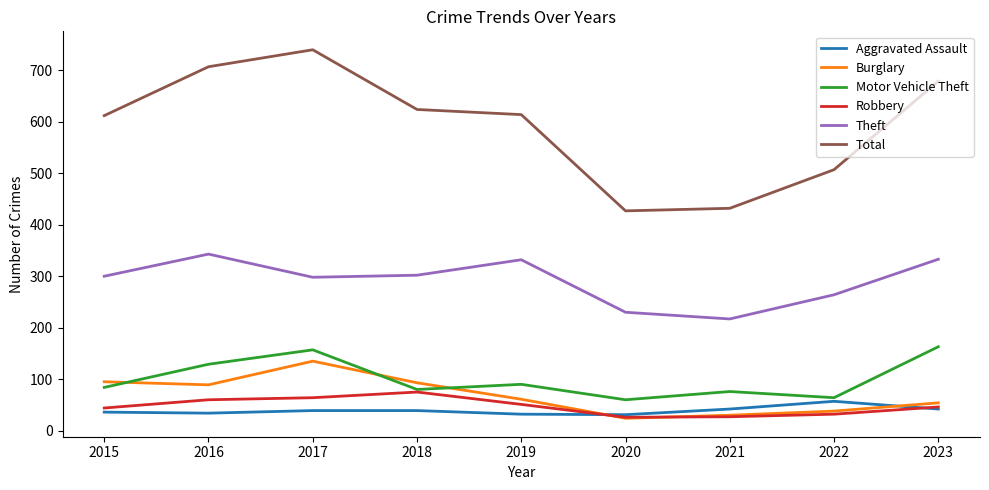

What is the difference between the highest and lowest values at 2021?

405